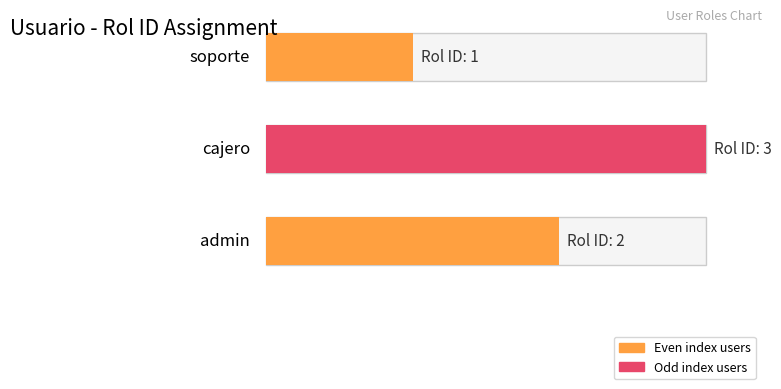

Does the chart contain stacked bars?

No